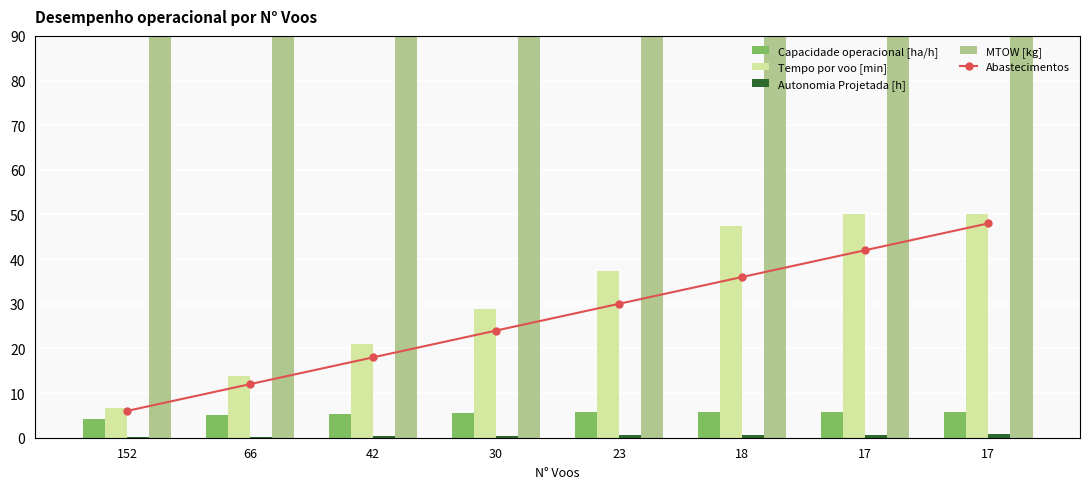

Which series has the widest spread of values?

Tempo por voo [min]